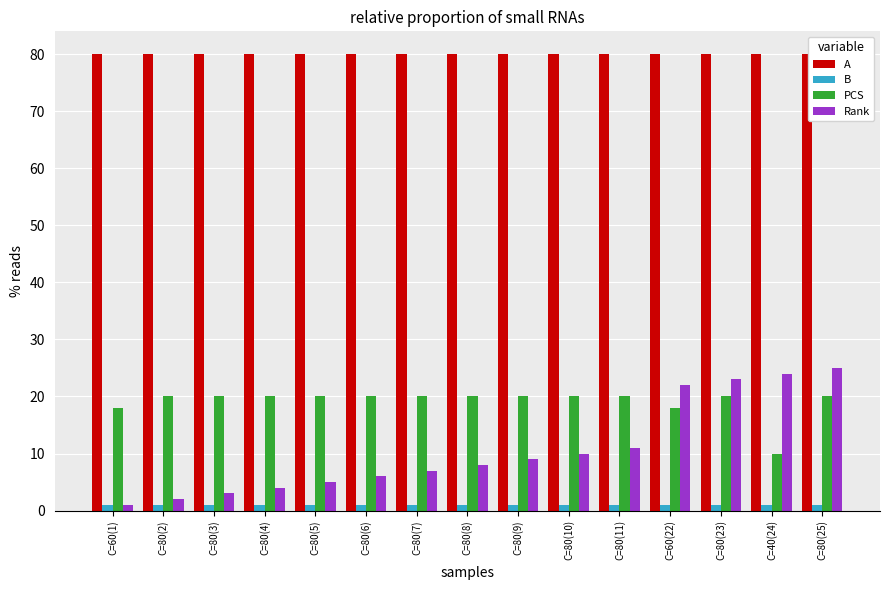

What is the maximum value for B?

1